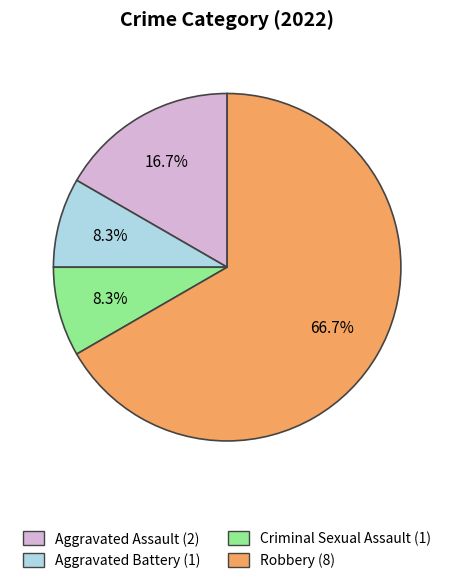

Which slice is the largest?

Robbery